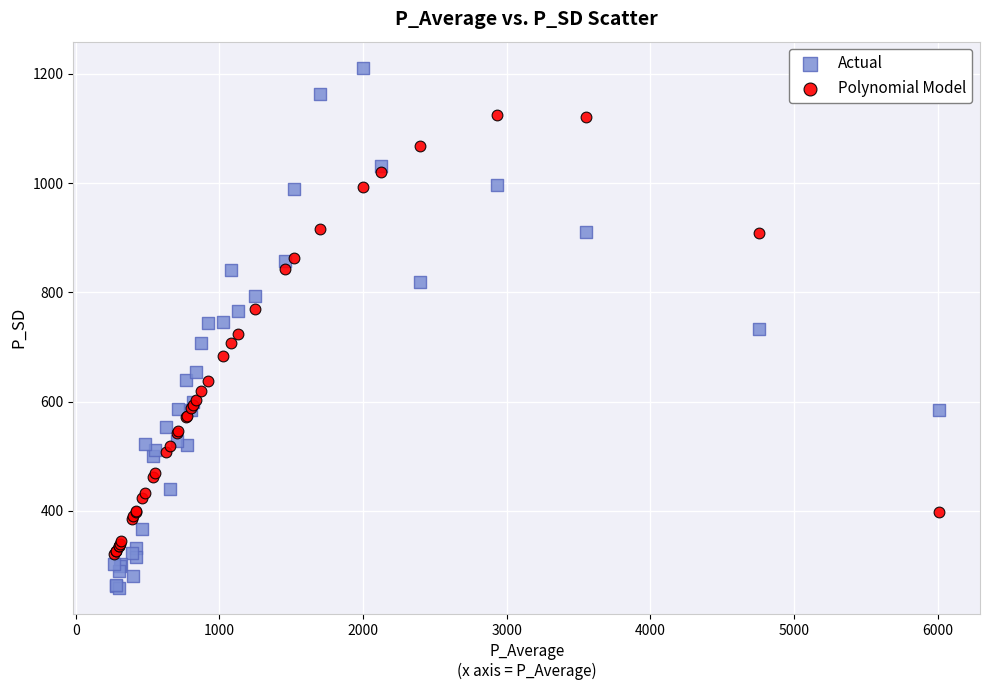

Which series has the largest Y range (max minus min)?

Actual